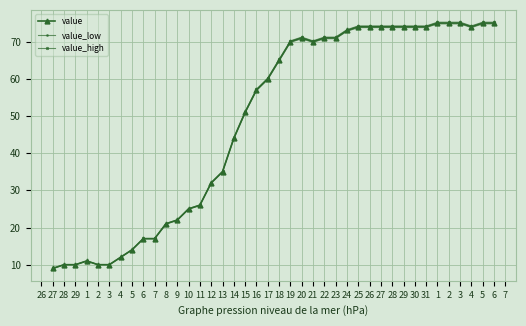

What are all the series names shown in the legend?

value, value_low, value_high